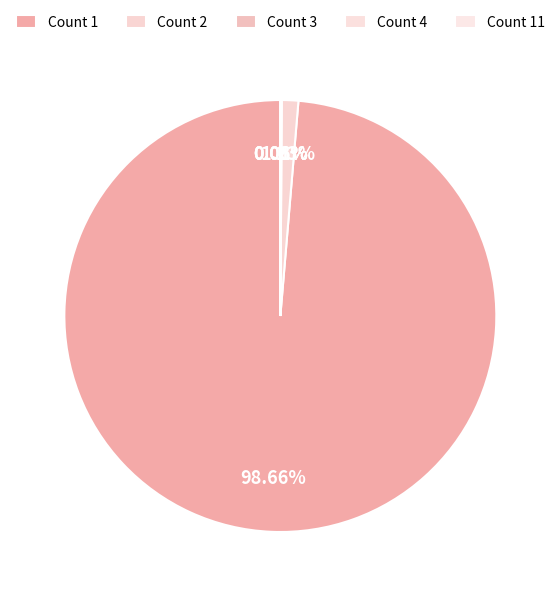

What is the majority slice?

Count 1